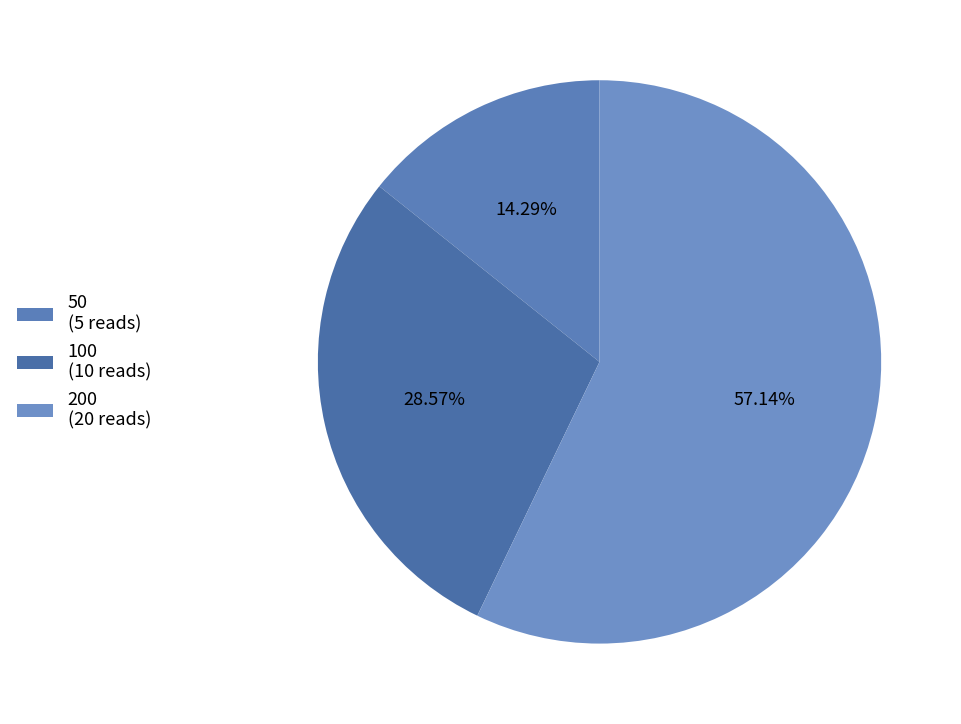

Does 200 represent more than half of the total?

Yes